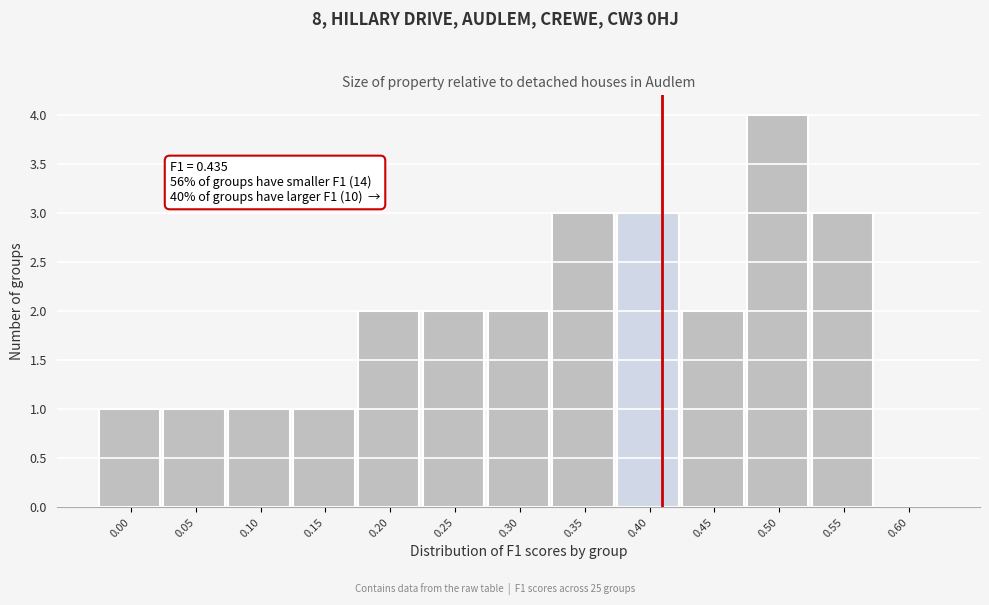

Reading right to left, transcribe all the data shown in this chart.

0.60=0	0.55=3	0.50=4	0.45=2	0.40=3	0.35=3	0.30=2	0.25=2	0.20=2	0.15=1	0.10=1	0.05=1	0.00=1